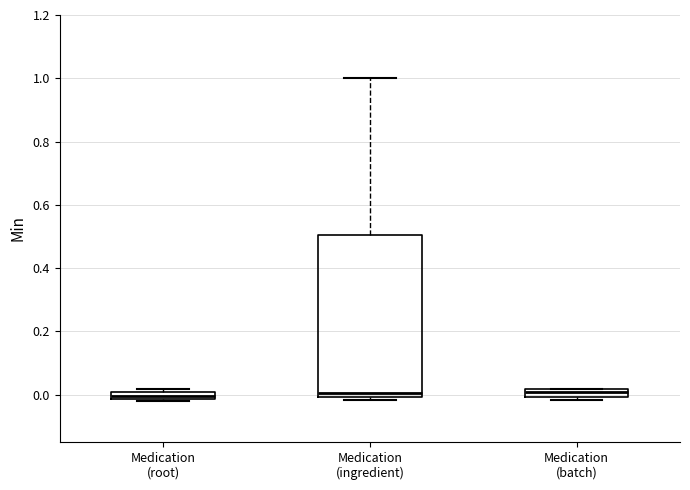

Where is the lower edge of the box for Medication (batch) on the y-axis? The values are not printed on the chart, so give them approximately, as read against the axis.

0.00